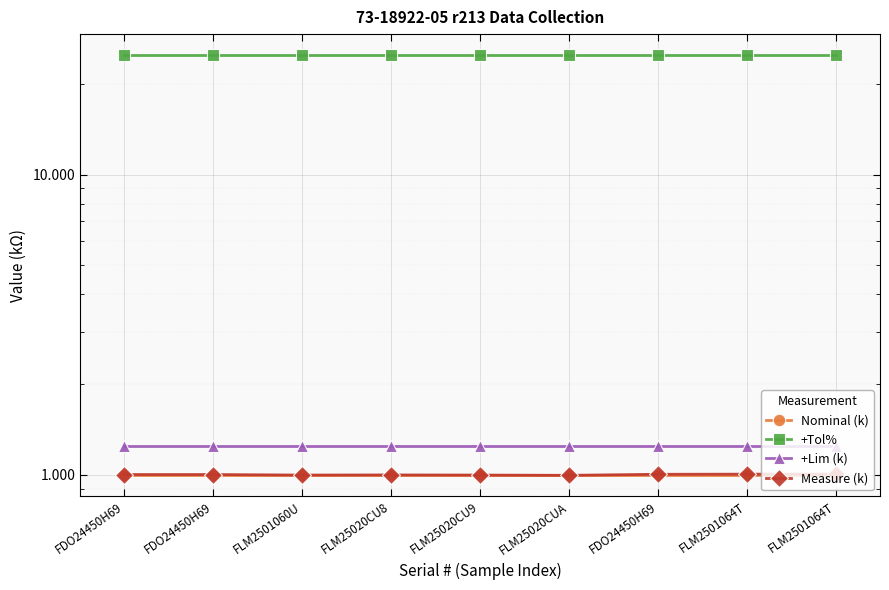

What is the maximum value for Nominal (k)?

1.0